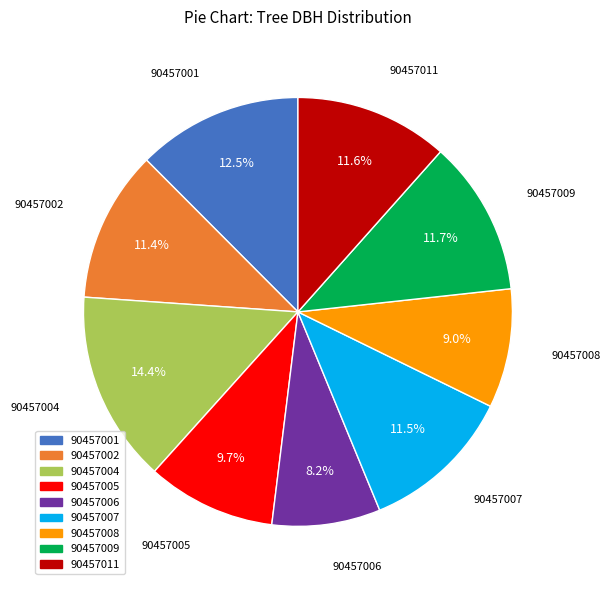

To the nearest percent, what percentage of the pie is 90457008?

9%